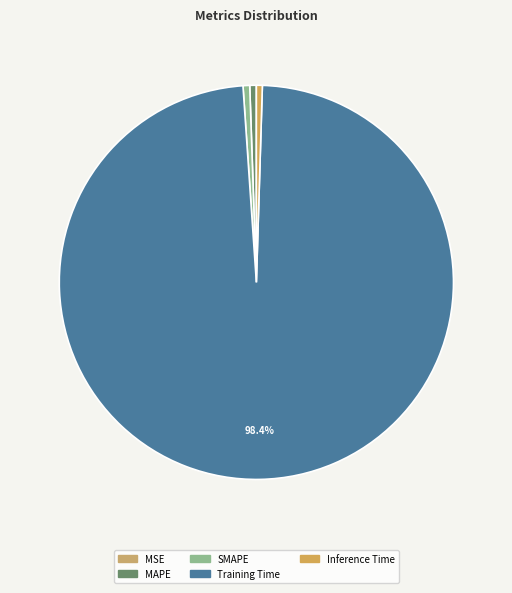

True or false: SMAPE accounts for 1% of the total.

True